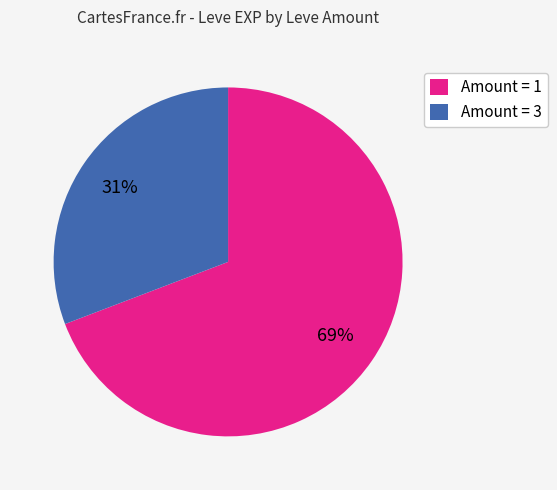

To the nearest percent, what percentage of the pie is Amount = 3?

31%